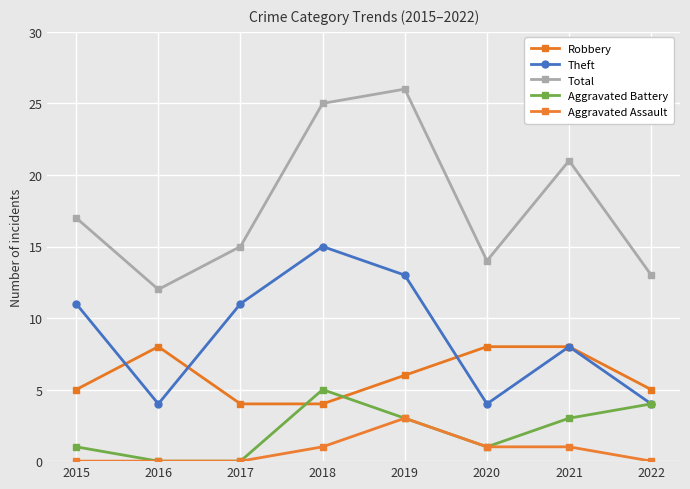

Reading left to right, extract all data points from this chart.

Robbery: 5	8	4	4	6	8	8	5
Theft: 11	4	11	15	13	4	8	4
Total: 17	12	15	25	26	14	21	13
Aggravated Battery: 1	0	0	5	3	1	3	4
Aggravated Assault: 0	0	0	1	3	1	1	0